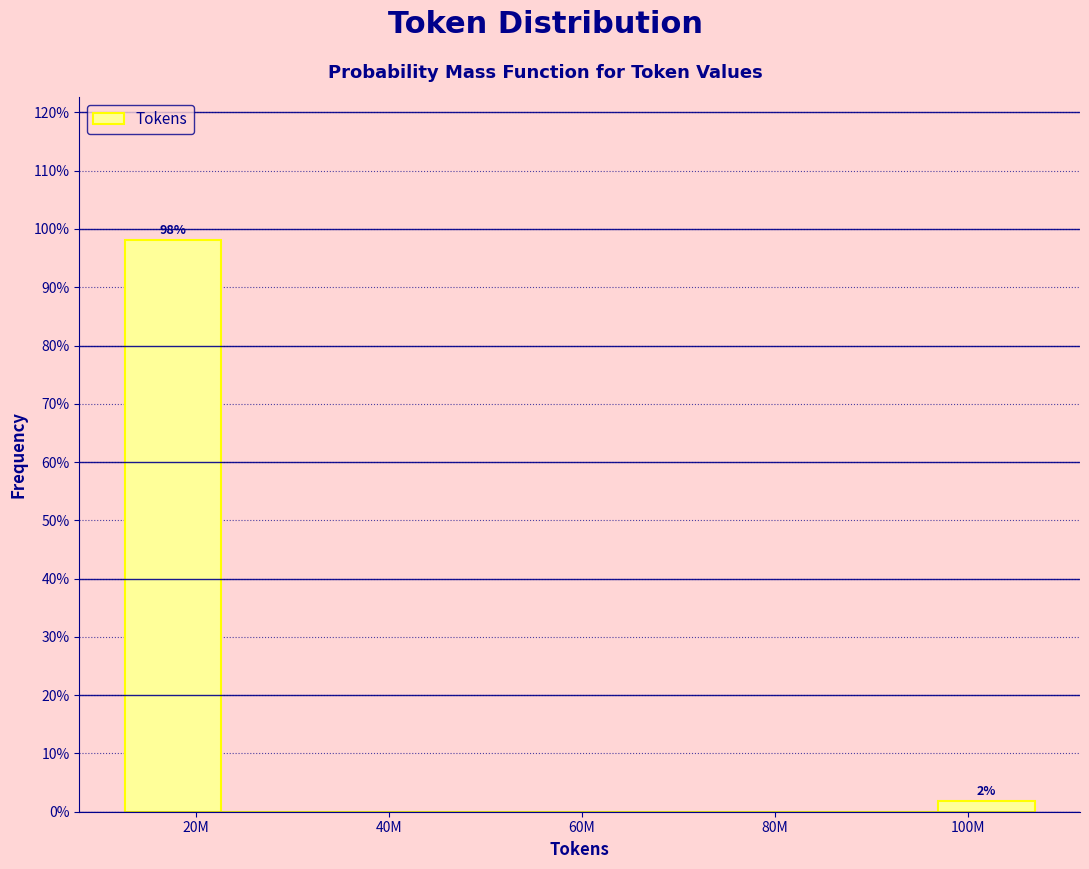

Which category has the highest value across all series?

20M